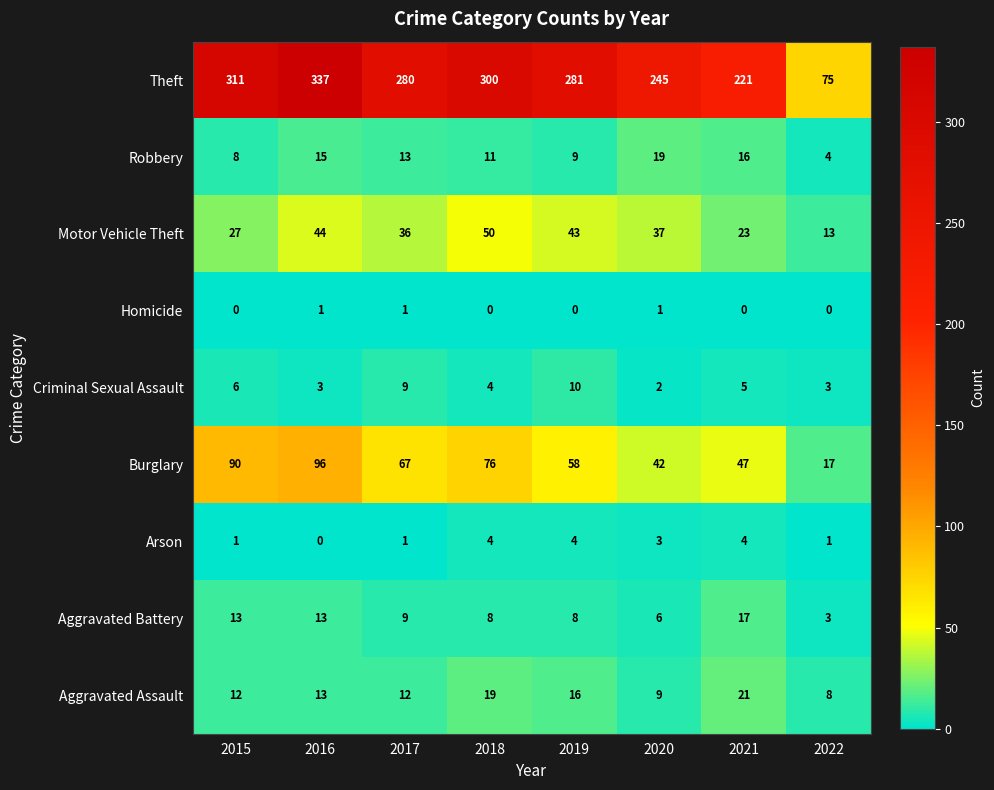

Between 2019 and 2020, which series saw the biggest shift?

Theft